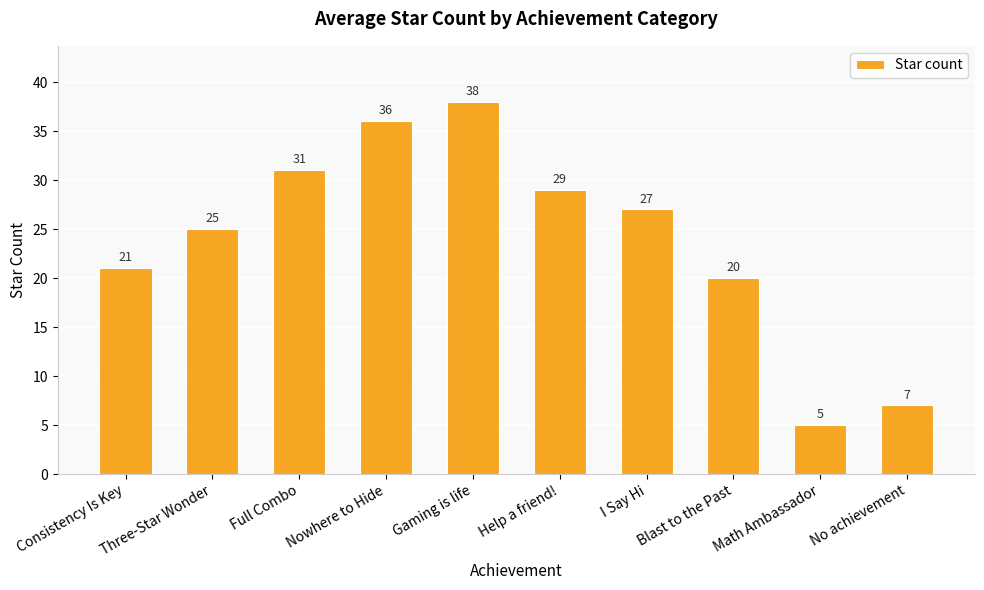

What is the value of the 7th bar from the left?

27